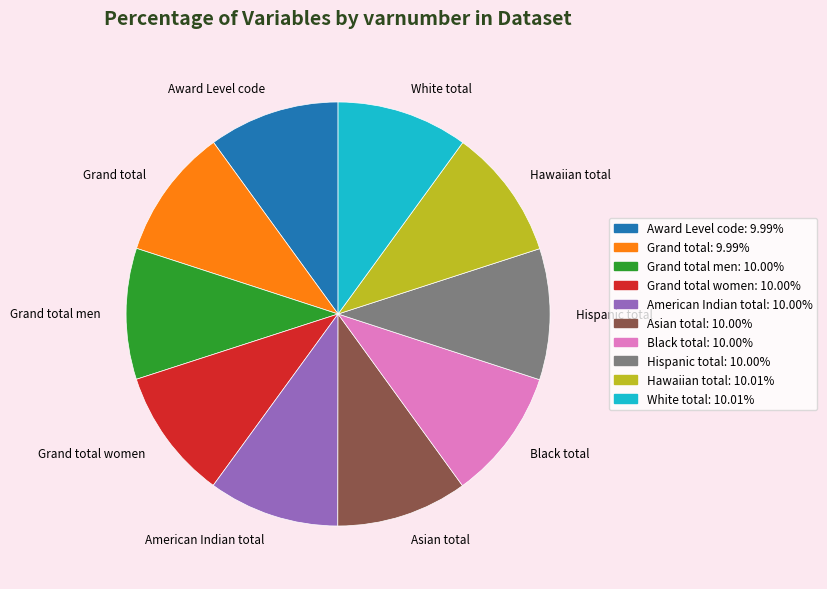

What is the ratio of the value at Grand total men to the value at Grand total?

1.0